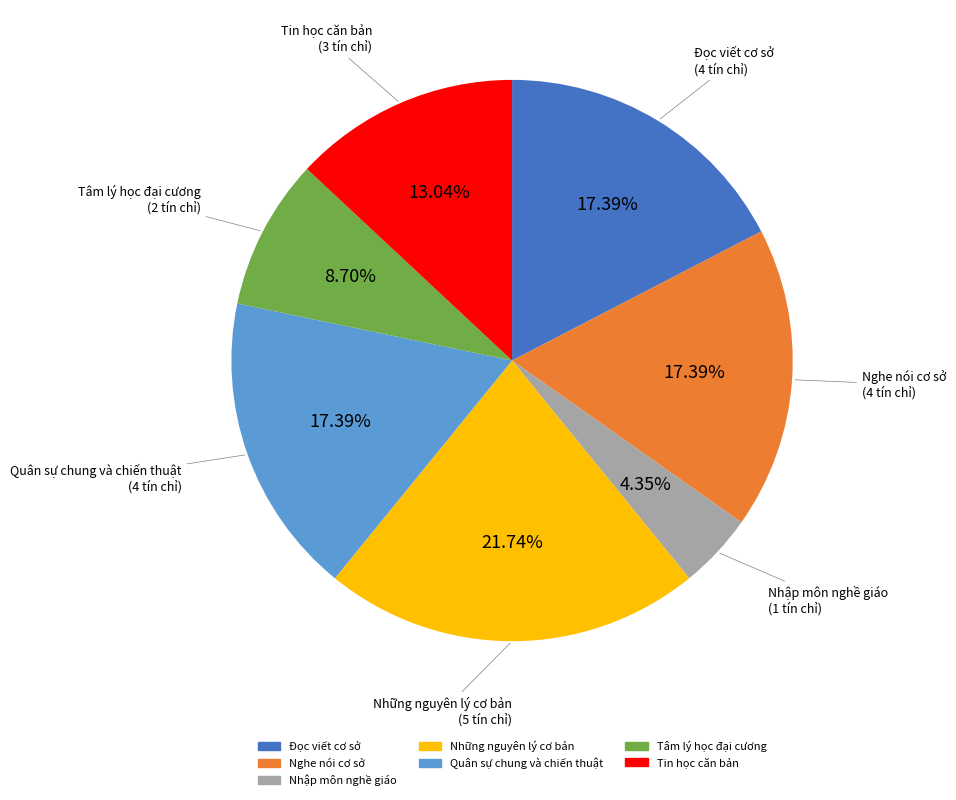

Does Tâm lý học đại cương represent more than half of the total?

No